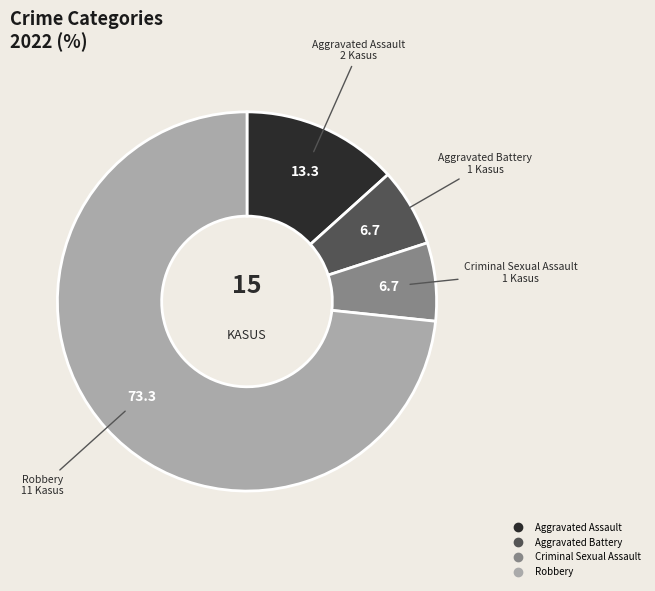

Is the sum of Aggravated Assault and Robbery greater than half?

Yes